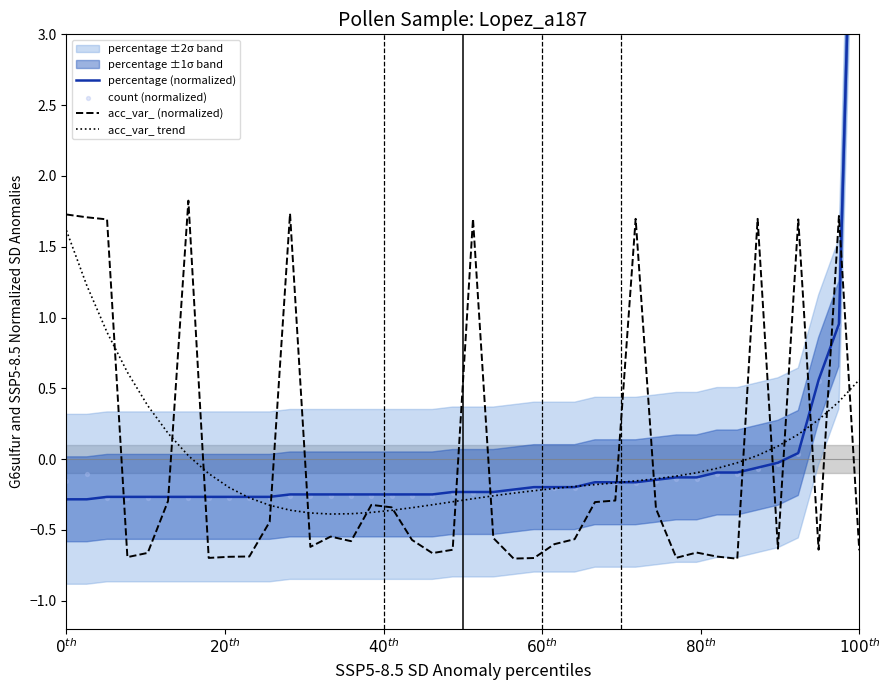

What is the highest value of the acc_var_ (normalized) series?

1.8